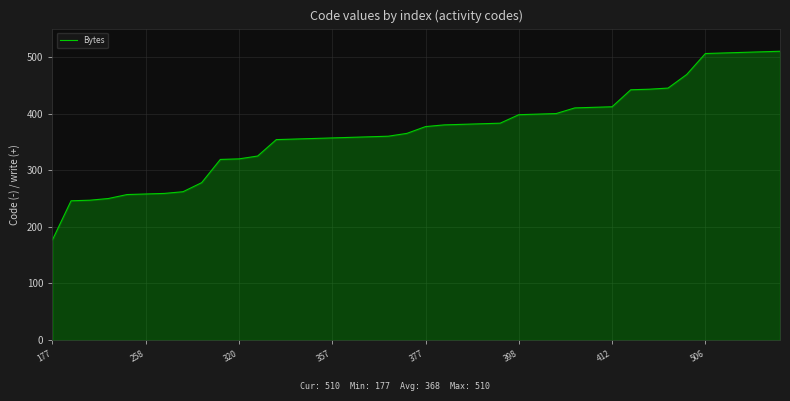

What is the difference between the maximum and minimum values?

333